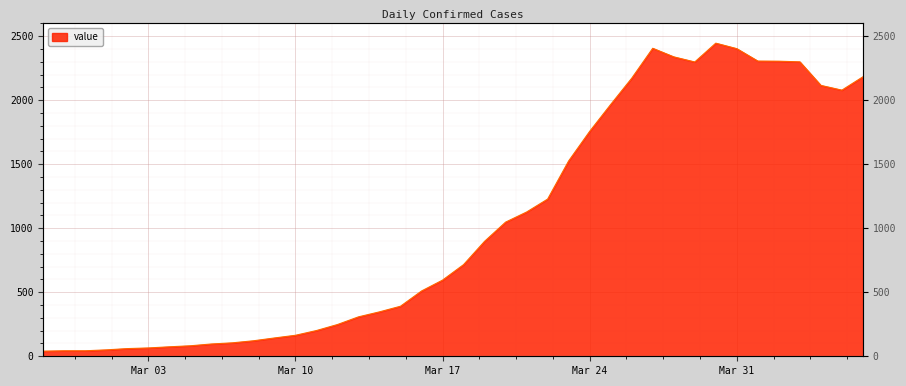

Is it true that the value at 2020-03-30 is 2446?

True